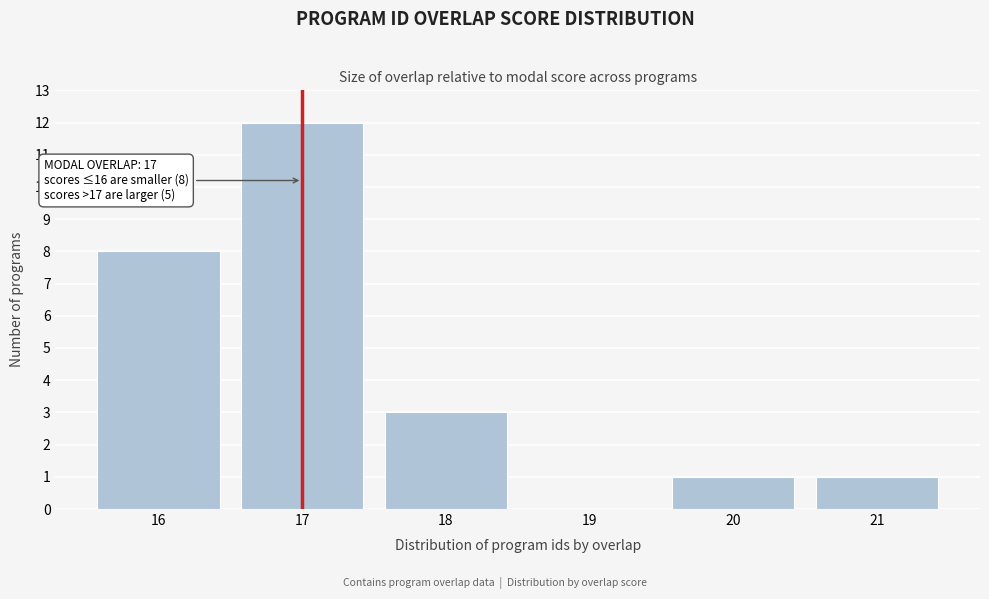

Over which range of the x-axis is the bar tallest?

16.5 to 17.5